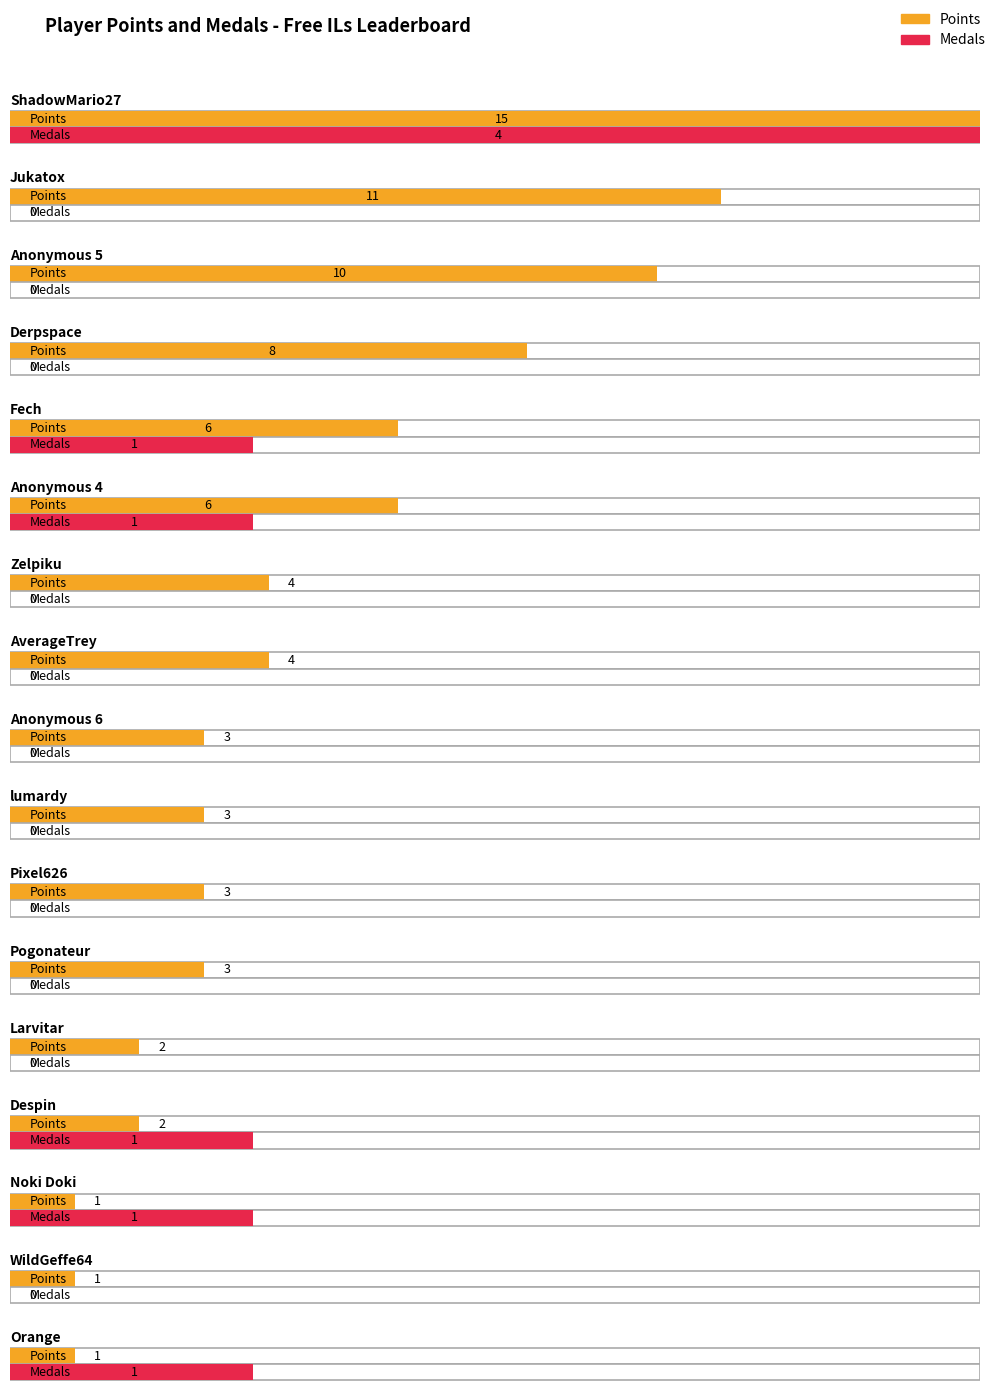

Which has a higher value, Anonymous 5 or Pogonateur?

Anonymous 5